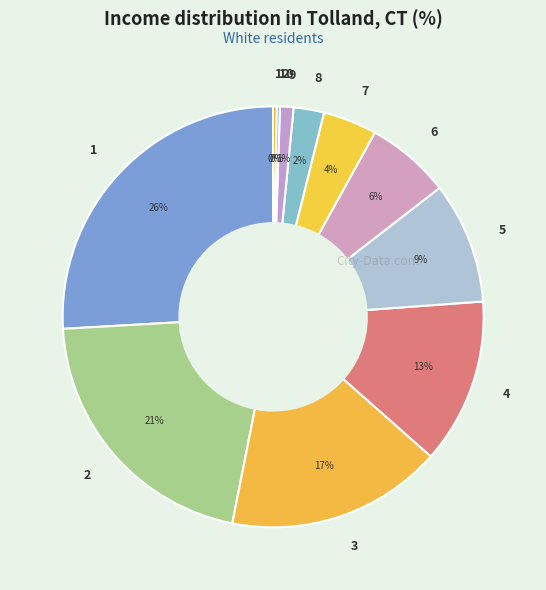

What percentage is the 1 slice, to the nearest percent?

26%